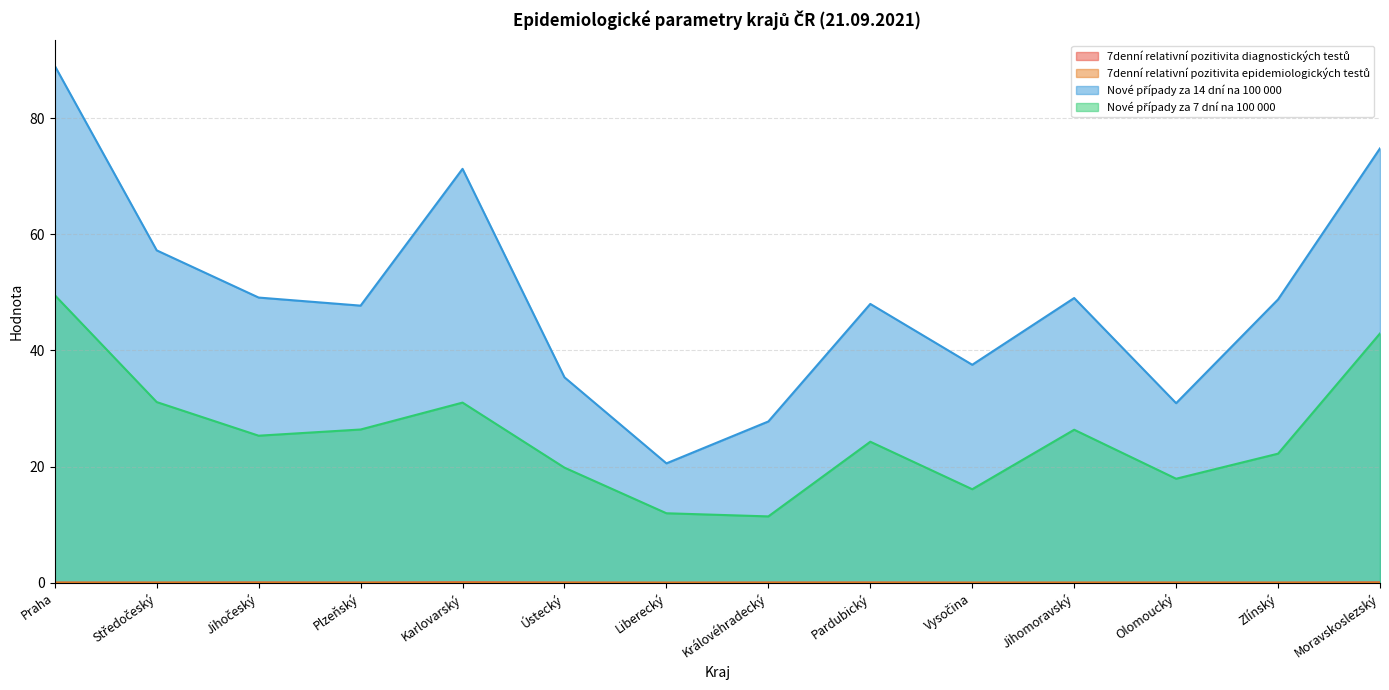

List the series in order of their peak value, lowest first.

7denní relativní pozitivita epidemiologických testů, 7denní relativní pozitivita diagnostických testů, Nové případy za 7 dní na 100 000, Nové případy za 14 dní na 100 000